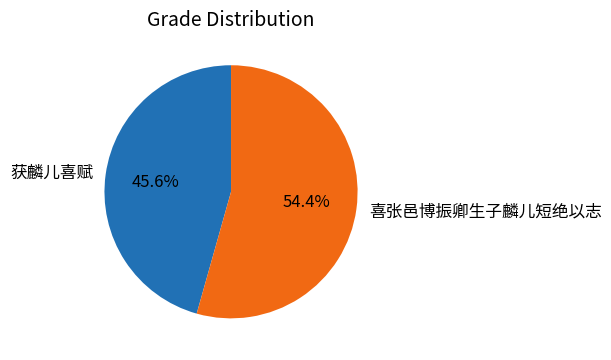

Approximately how many times larger is the value at 喜张邑博振卿生子麟儿短绝以志 compared to 获麟儿喜赋?

1.2